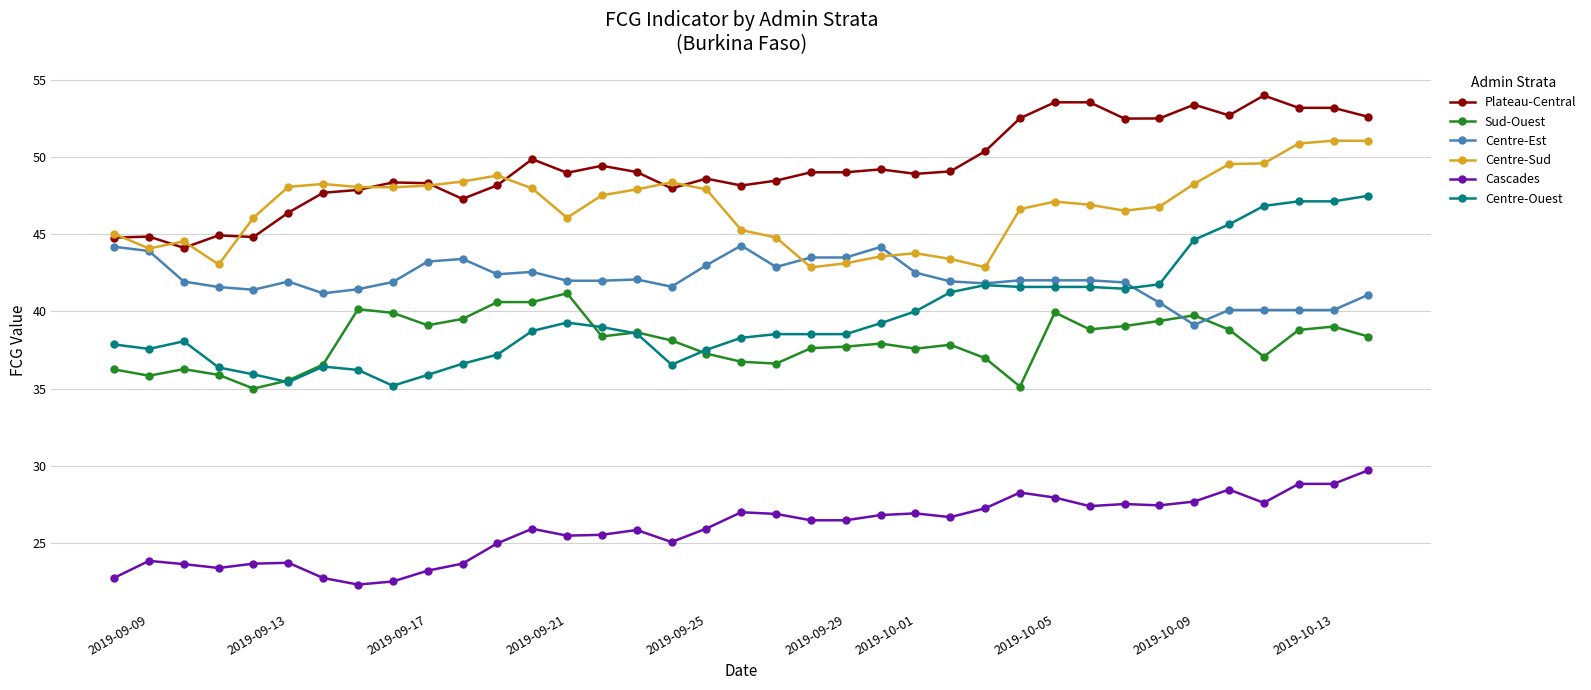

Rank the series by their maximum value, from lowest to highest.

Cascades, Sud-Ouest, Centre-Est, Centre-Ouest, Centre-Sud, Plateau-Central